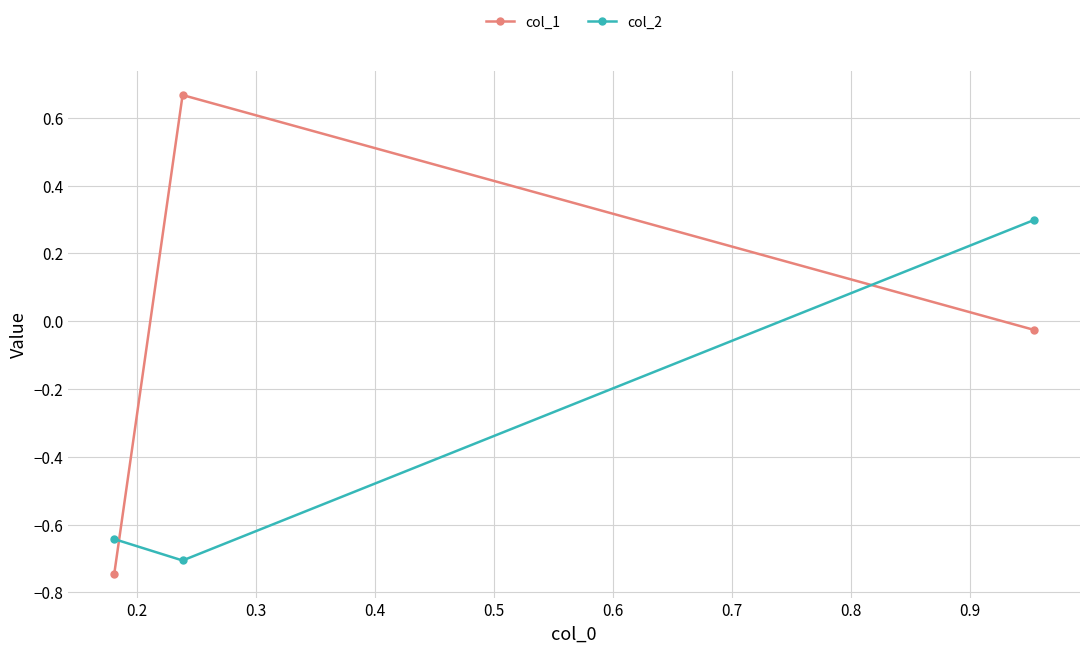

Which series has the largest range (max minus min)?

col_1